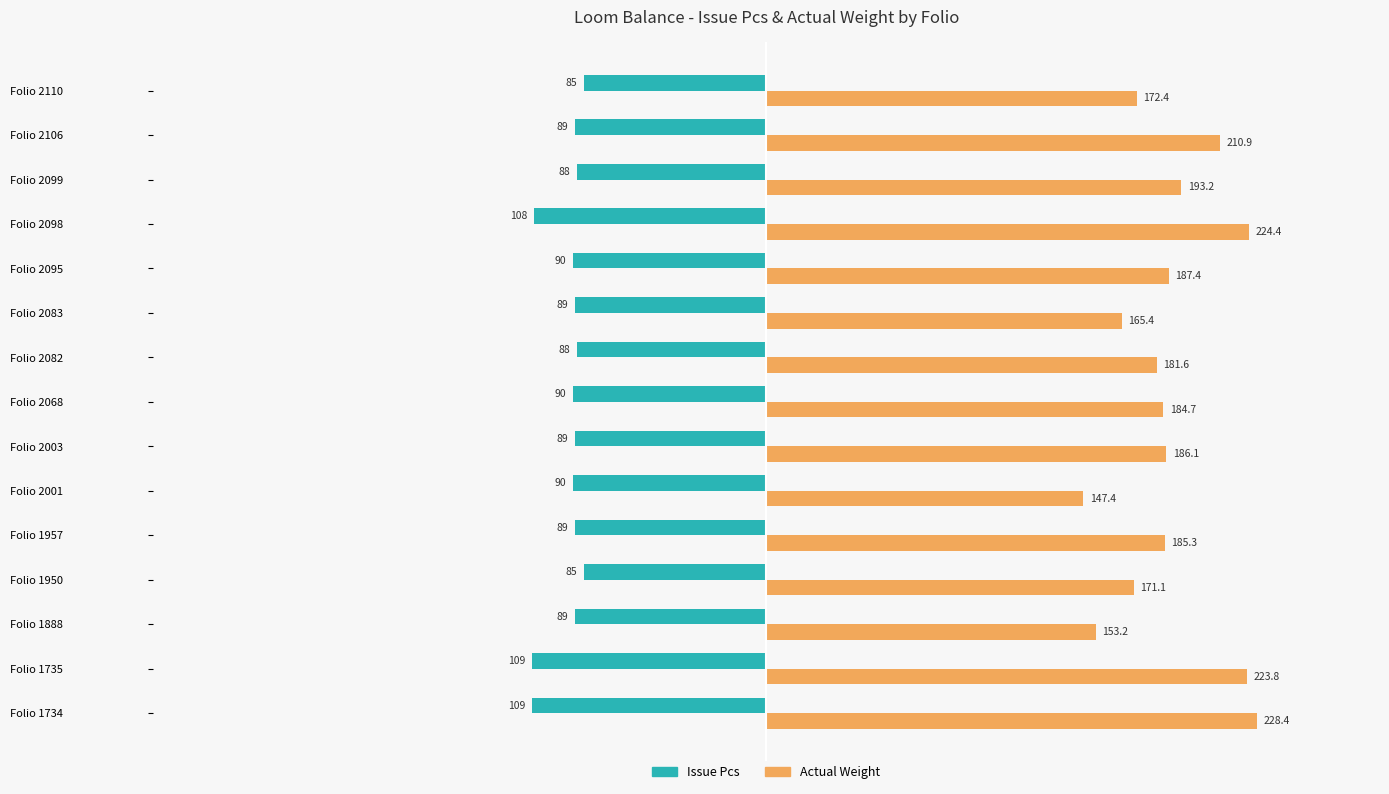

Is it true that Issue Pcs equals -29.8 at Folio 2110?

False